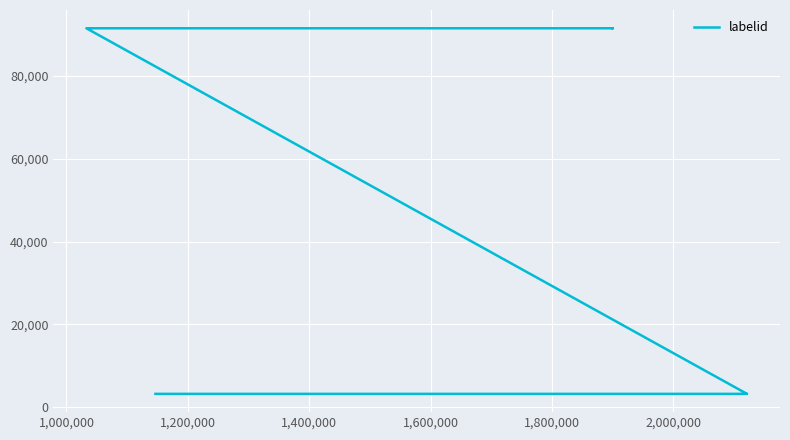

The chart shows a value of 5561 at 2,000,000. True or false?

False